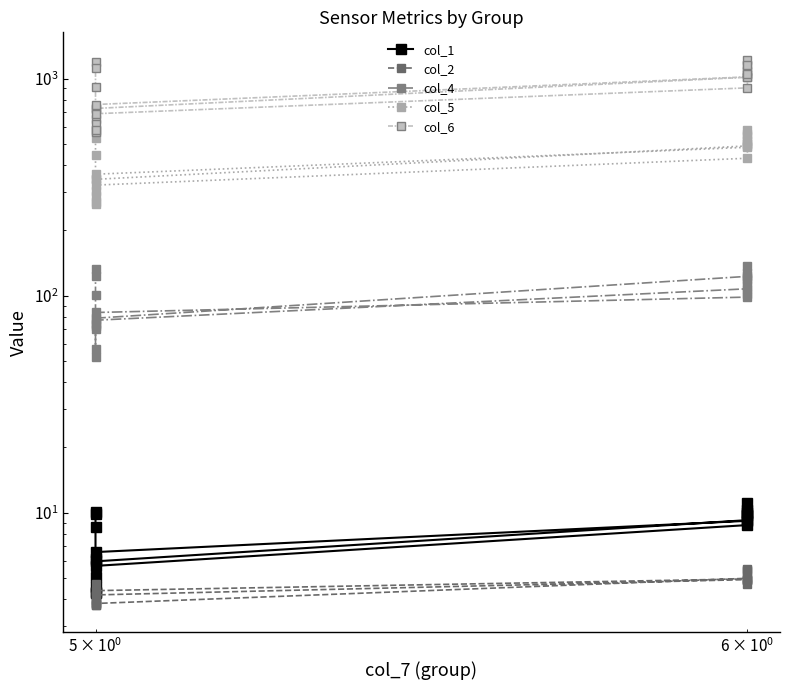

At which category does col_1 reach its first local valley?

5